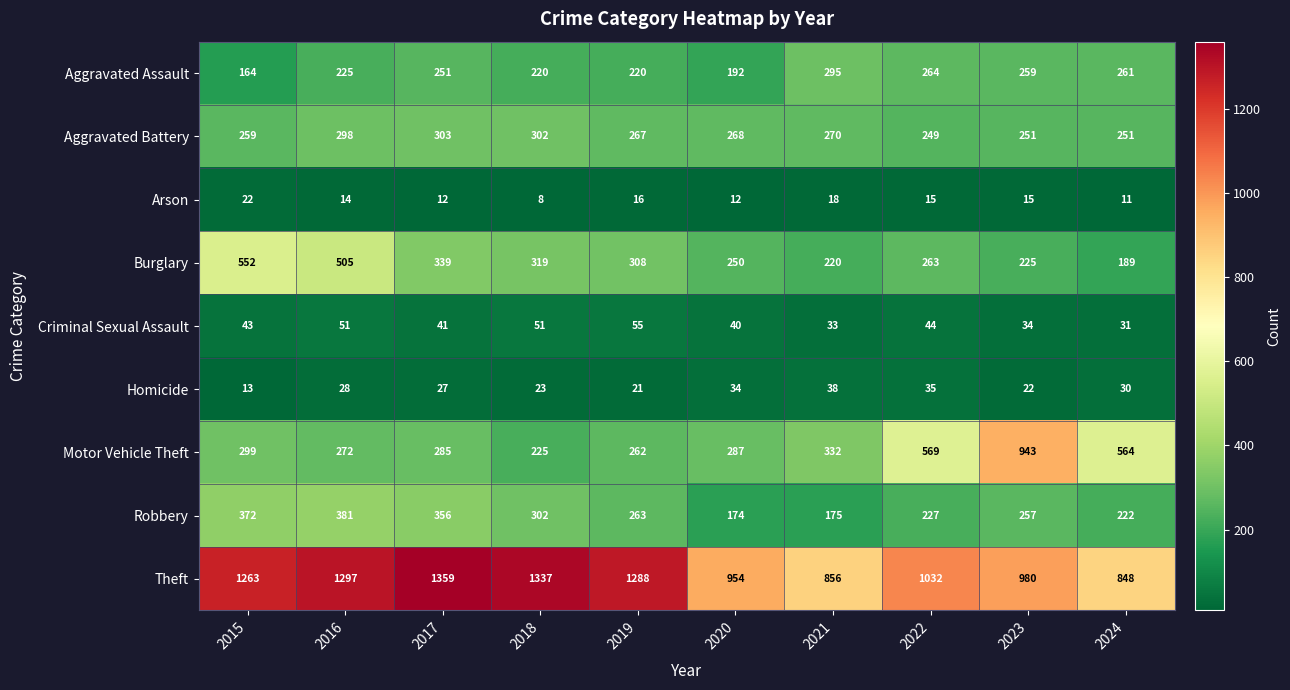

How many categories are shown in the chart?

10